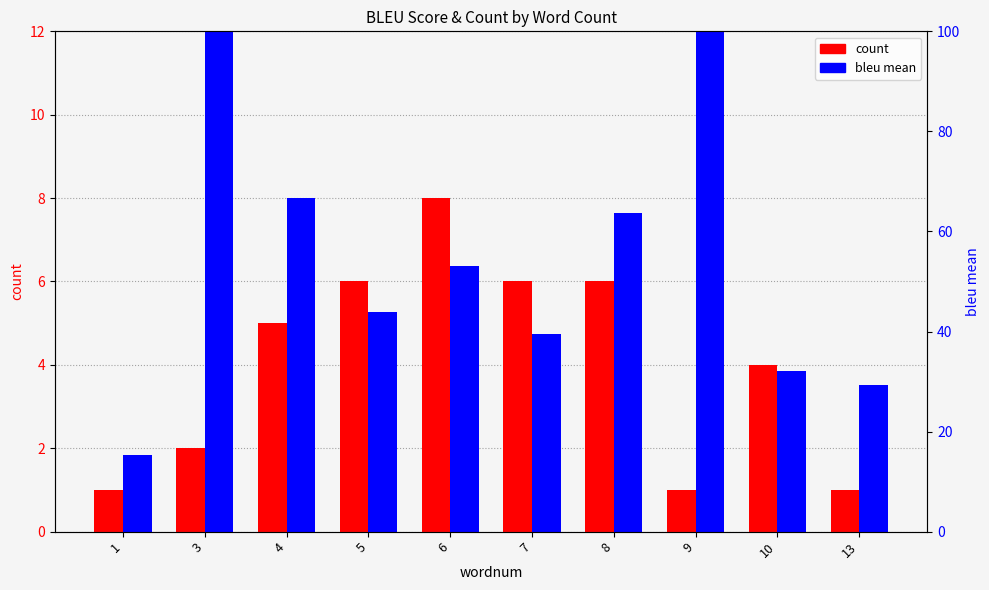

Count the number of data series in this chart.

2